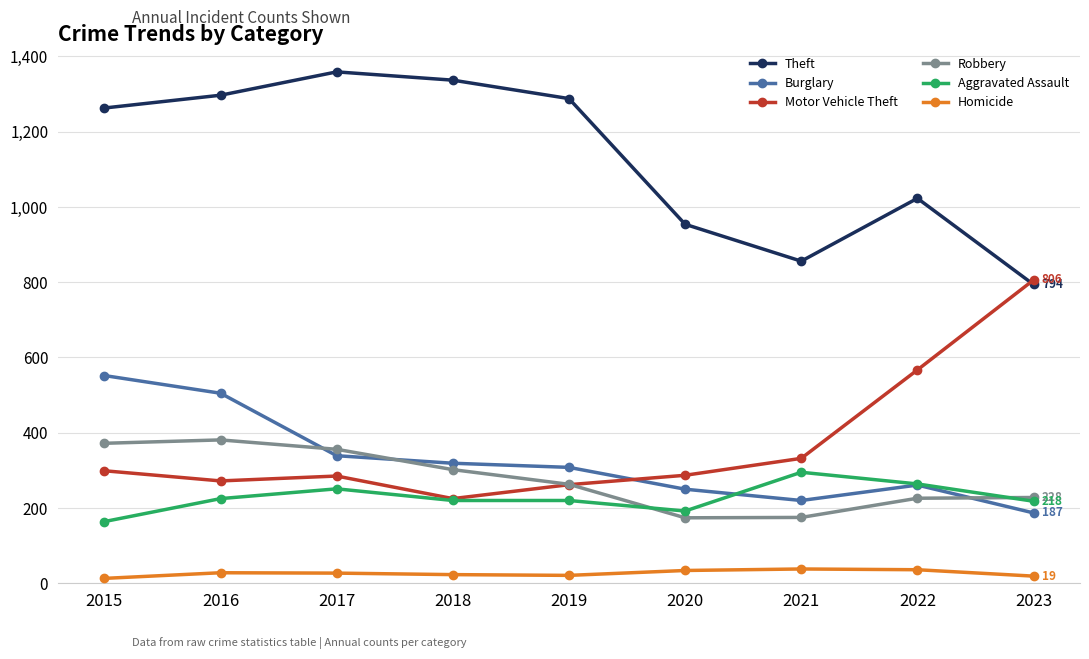

After their last crossing, which series has the higher values: Motor Vehicle Theft or Burglary?

Motor Vehicle Theft